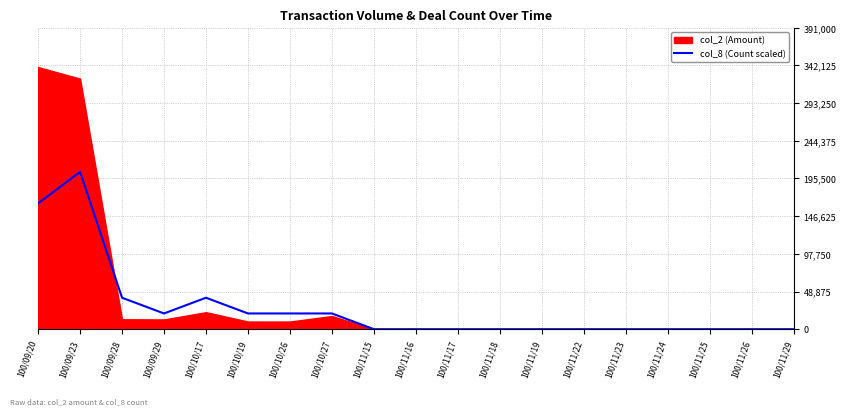

Which category has the highest value in the col_8 (Count scaled) series?

100/09/23